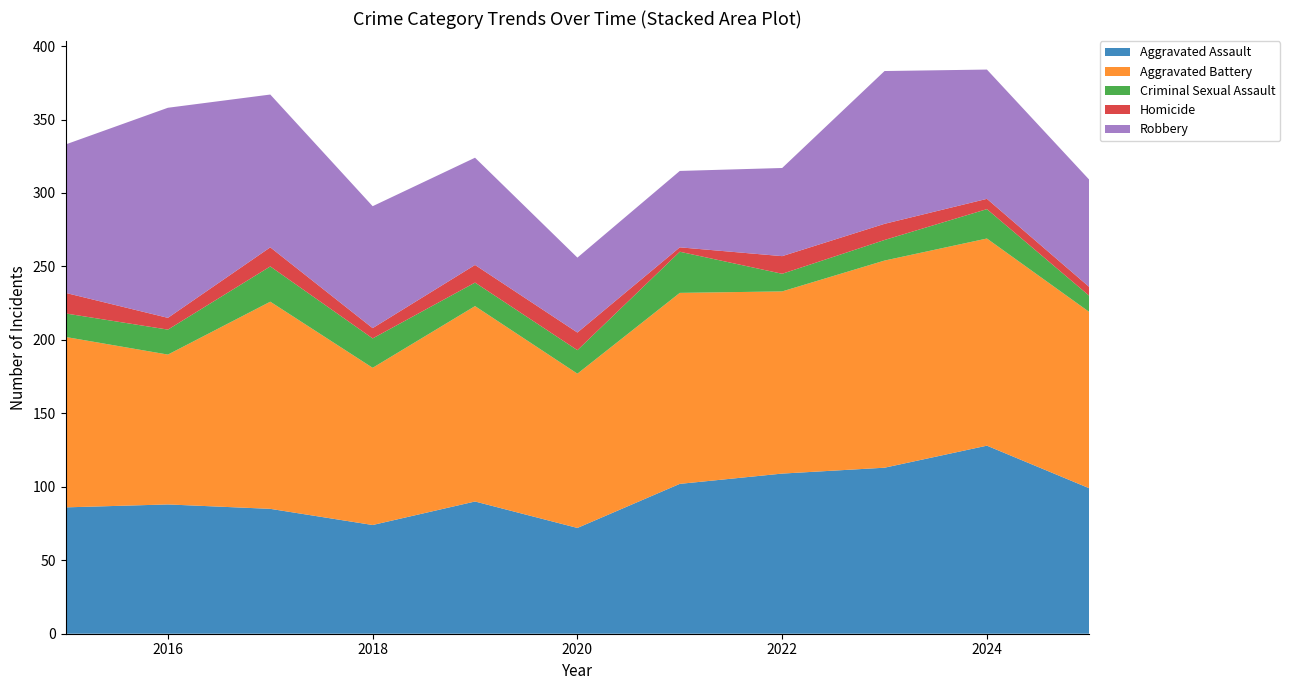

Reading left to right, transcribe all the data shown in this chart.

Aggravated Assault: 86	88	85	74	90	72	102	109	113	128	99
Aggravated Battery: 116	102	141	107	133	105	130	124	141	141	120
Criminal Sexual Assault: 16	17	24	20	16	16	28	12	14	20	11
Homicide: 14	8	13	7	12	12	3	12	11	7	6
Robbery: 101	143	104	83	73	51	52	60	104	88	73